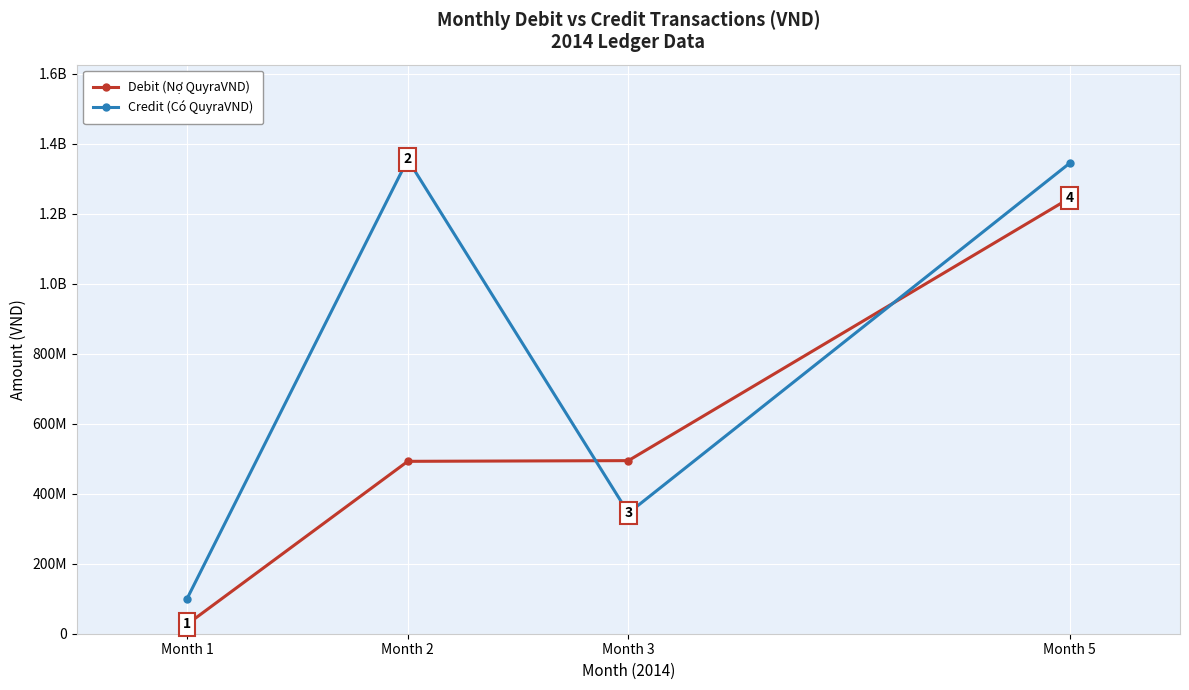

Is this an area chart (filled region under the line)?

No